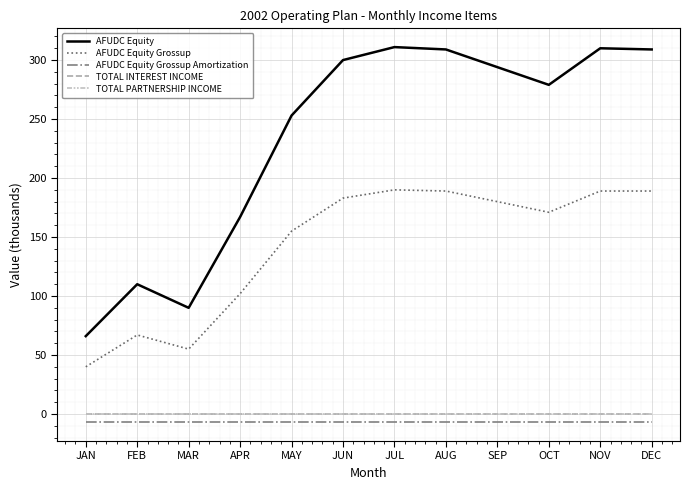

Where is the first local minimum for AFUDC Equity Grossup?

MAR